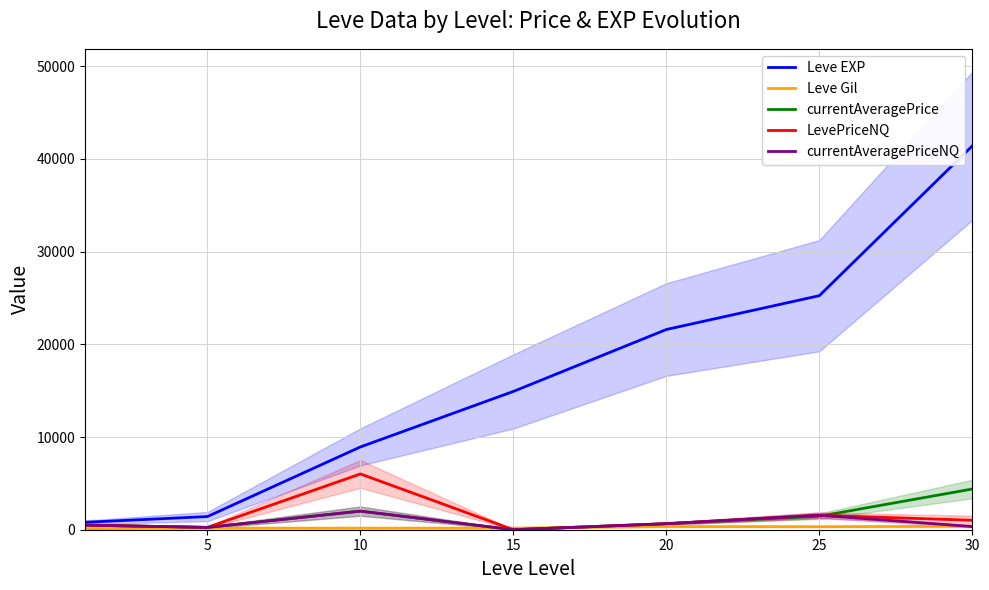

What is the difference between the maximum and minimum values in the LevePriceNQ series?

6018.1